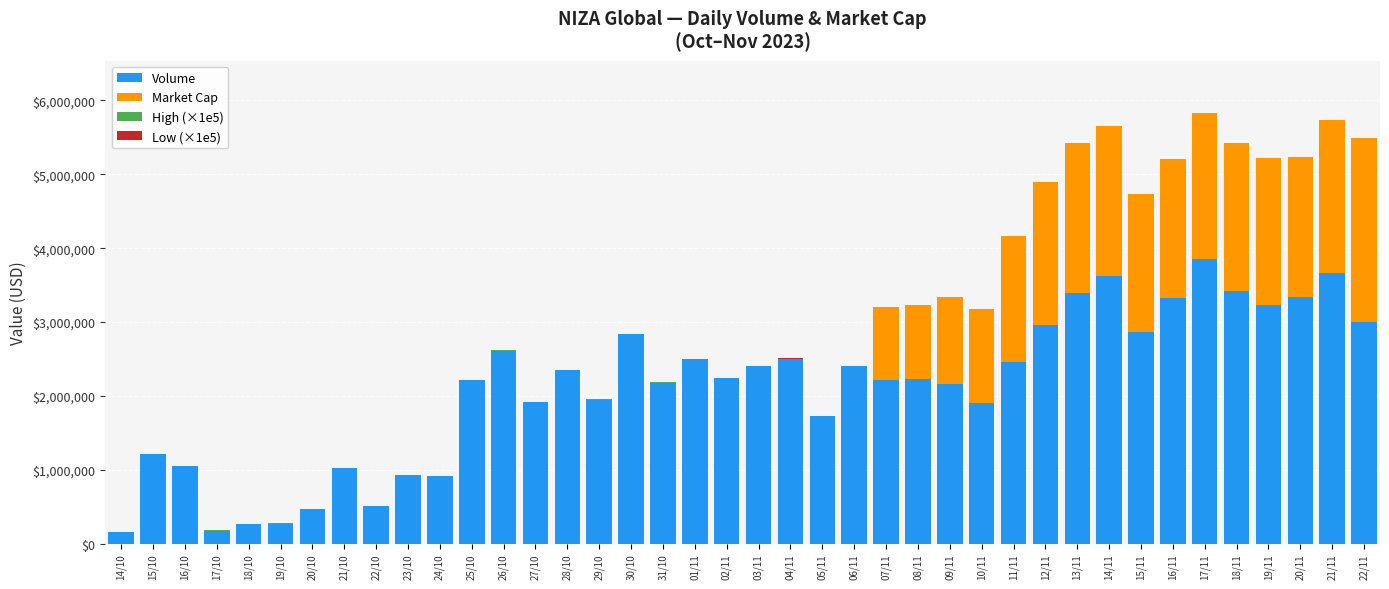

What is the maximum value for Volume?

3857592.9